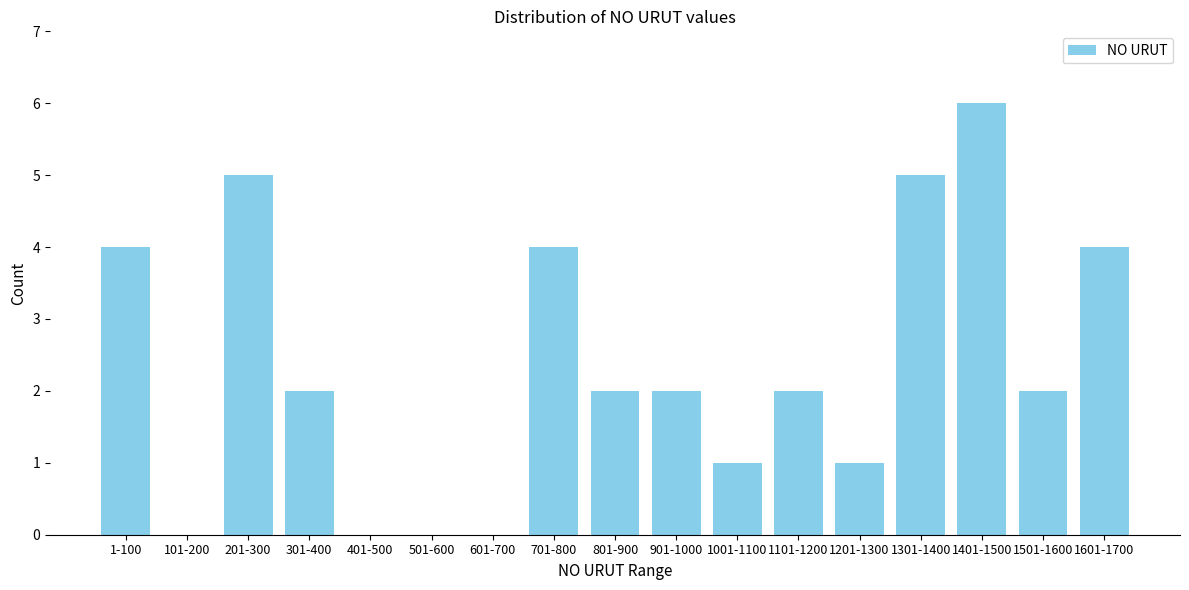

Reading left to right, extract all data points from this chart.

1-100=4	101-200=0	201-300=5	301-400=2	401-500=0	501-600=0	601-700=0	701-800=4	801-900=2	901-1000=2	1001-1100=1	1101-1200=2	1201-1300=1	1301-1400=5	1401-1500=6	1501-1600=2	1601-1700=4